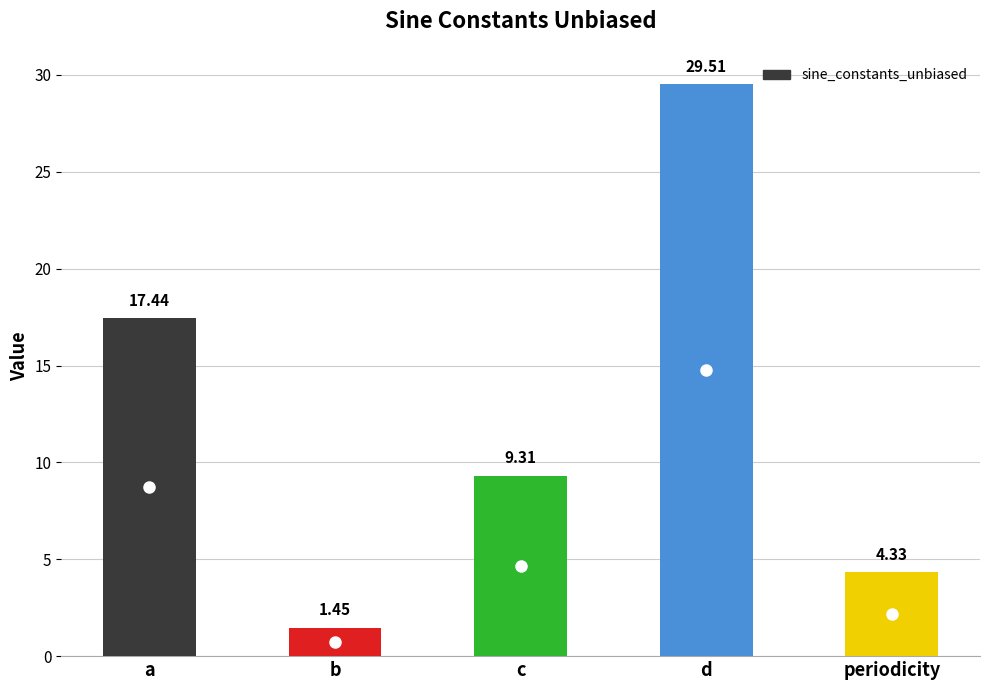

Count the number of data series in this chart.

1